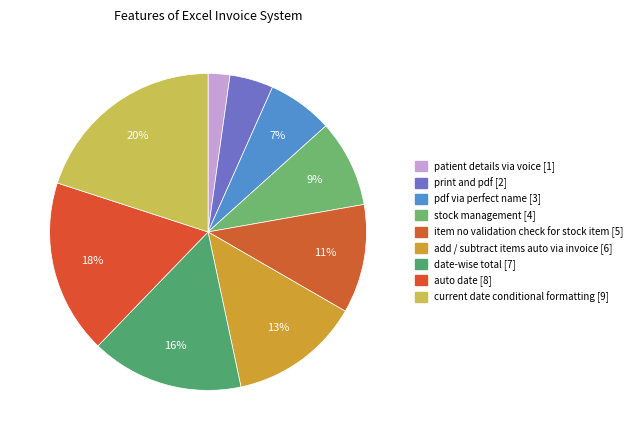

To the nearest percent, what portion does print and pdf represent?

4%